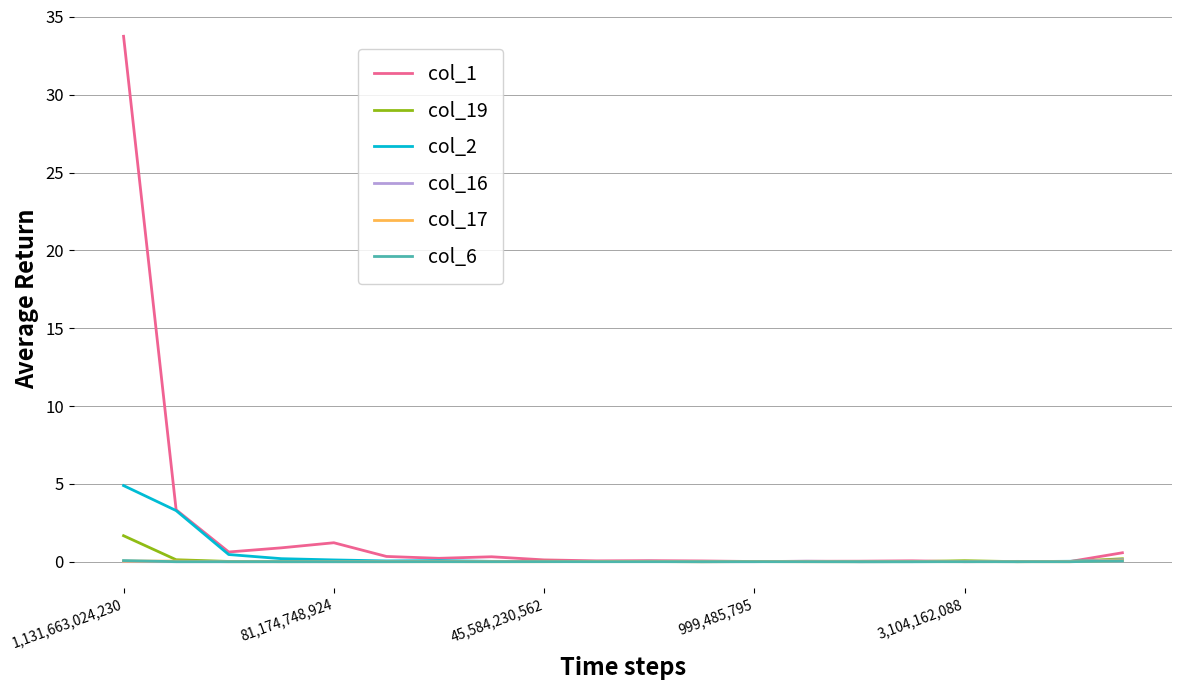

Which series has the widest spread of values?

col_1